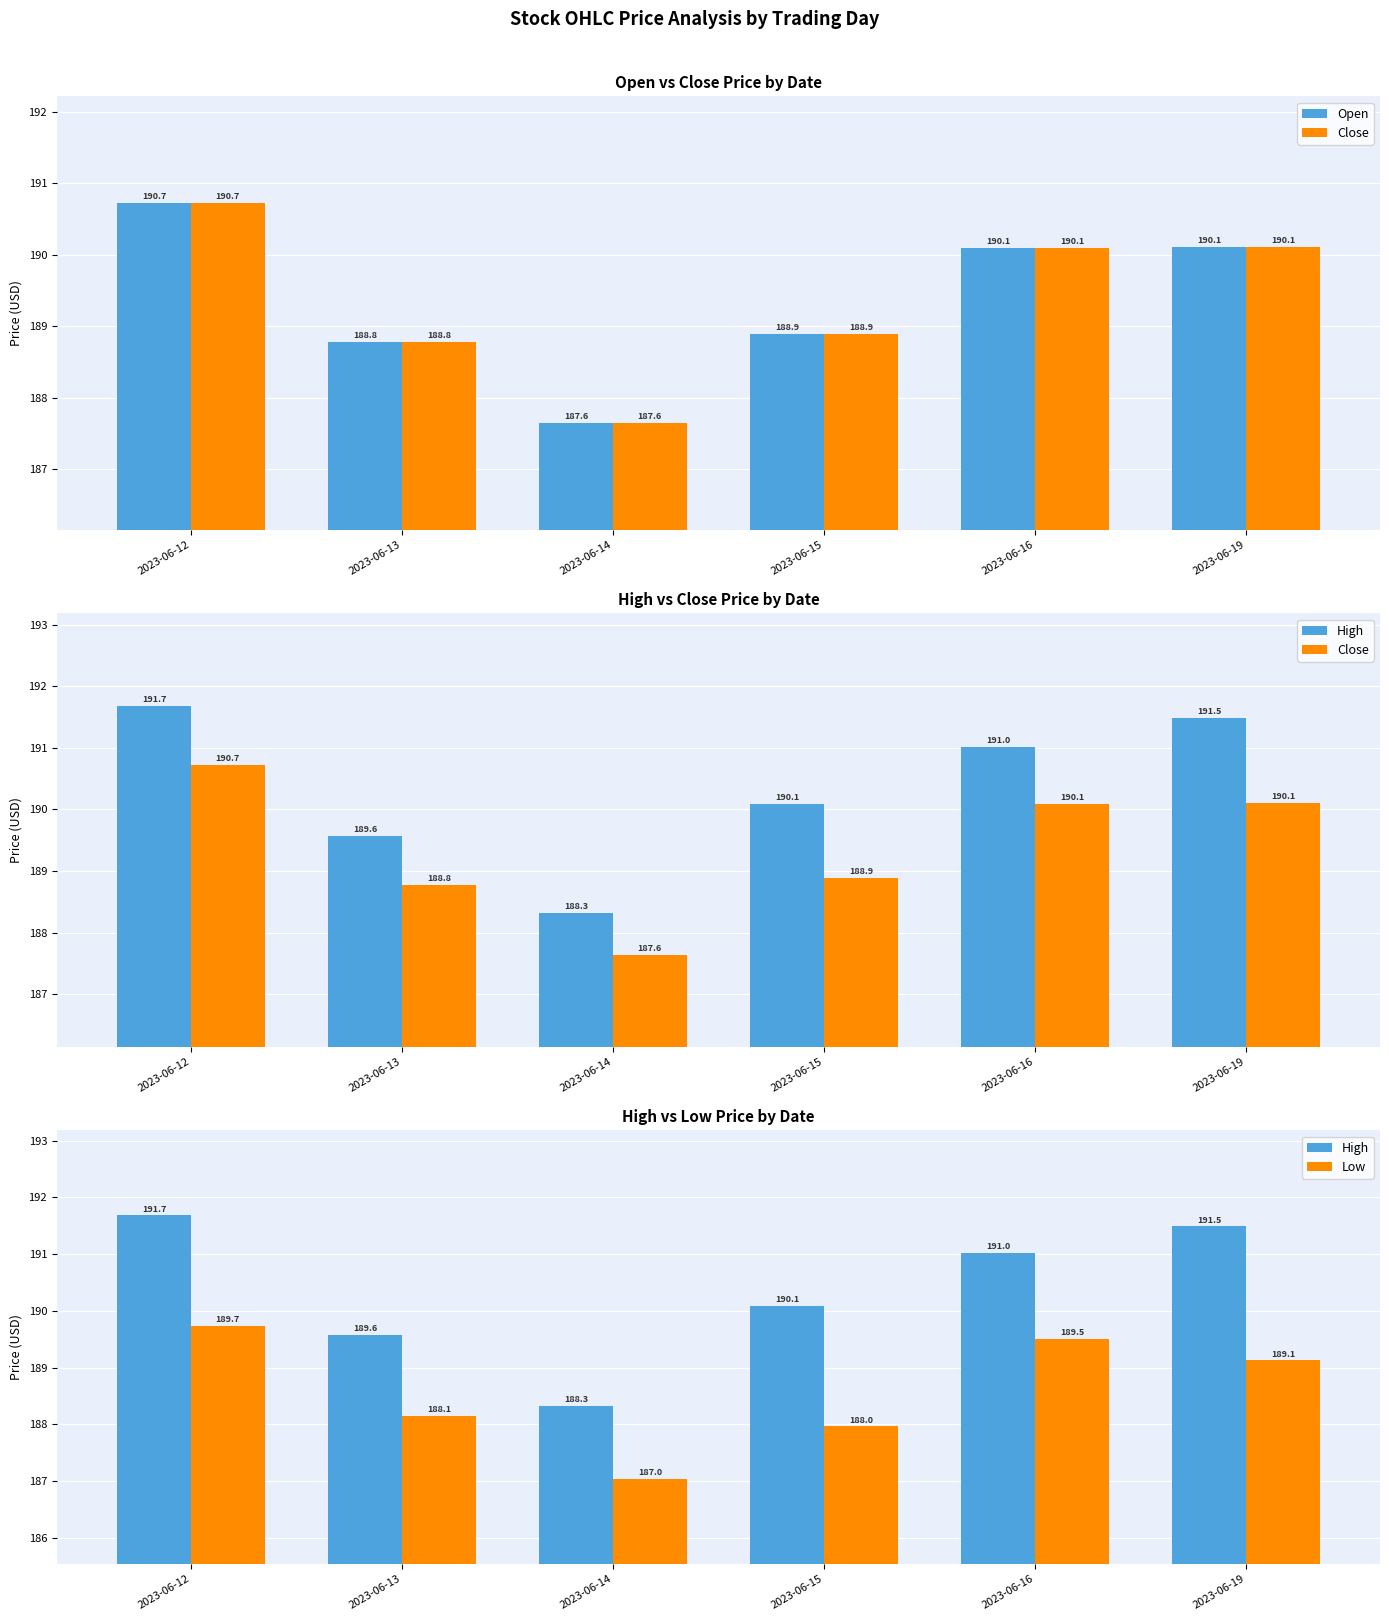

What is the value of the Open bar at the 3rd from the left?

187.6